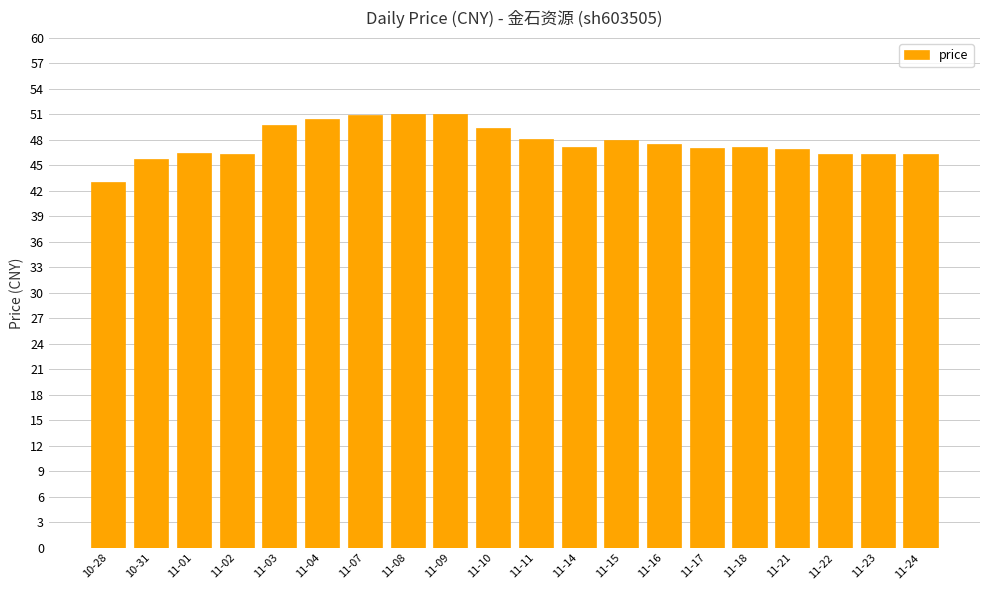

How many categories are shown in the chart?

20